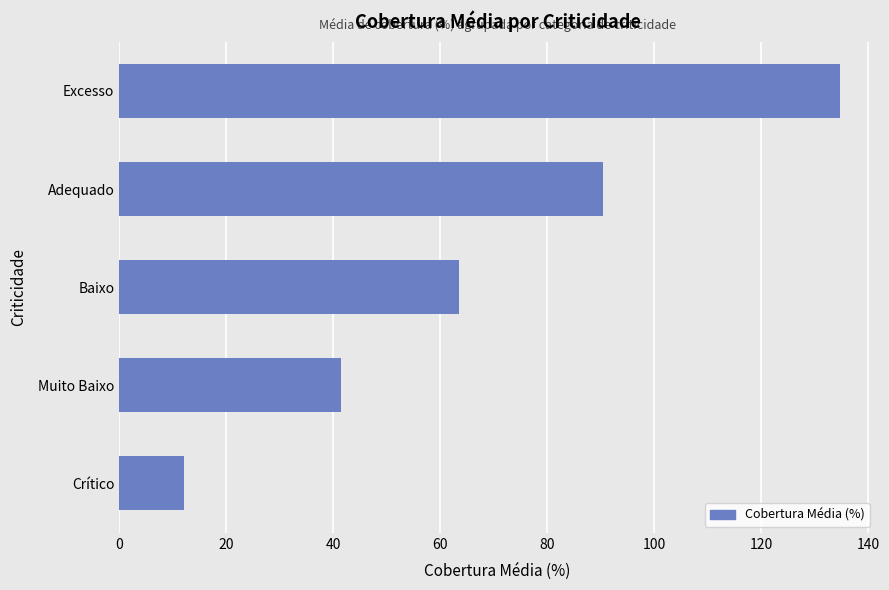

How many bars are there in total?

5